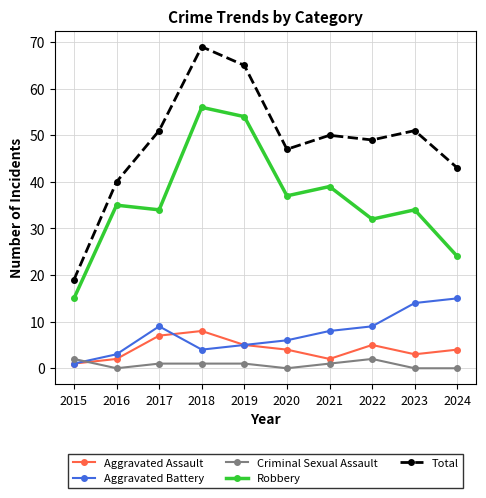

Reading left to right, what are all the values shown in this chart?

Aggravated Assault: 1	2	7	8	5	4	2	5	3	4
Aggravated Battery: 1	3	9	4	5	6	8	9	14	15
Criminal Sexual Assault: 2	0	1	1	1	0	1	2	0	0
Robbery: 15	35	34	56	54	37	39	32	34	24
Total: 19	40	51	69	65	47	50	49	51	43